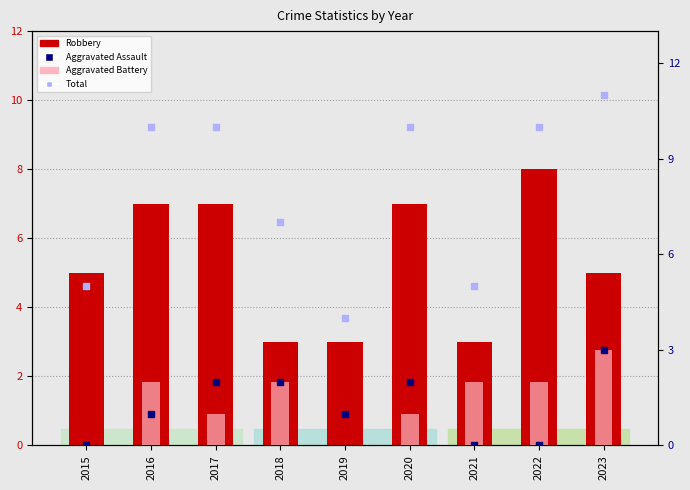

What is the total value across all series at 2021?

10